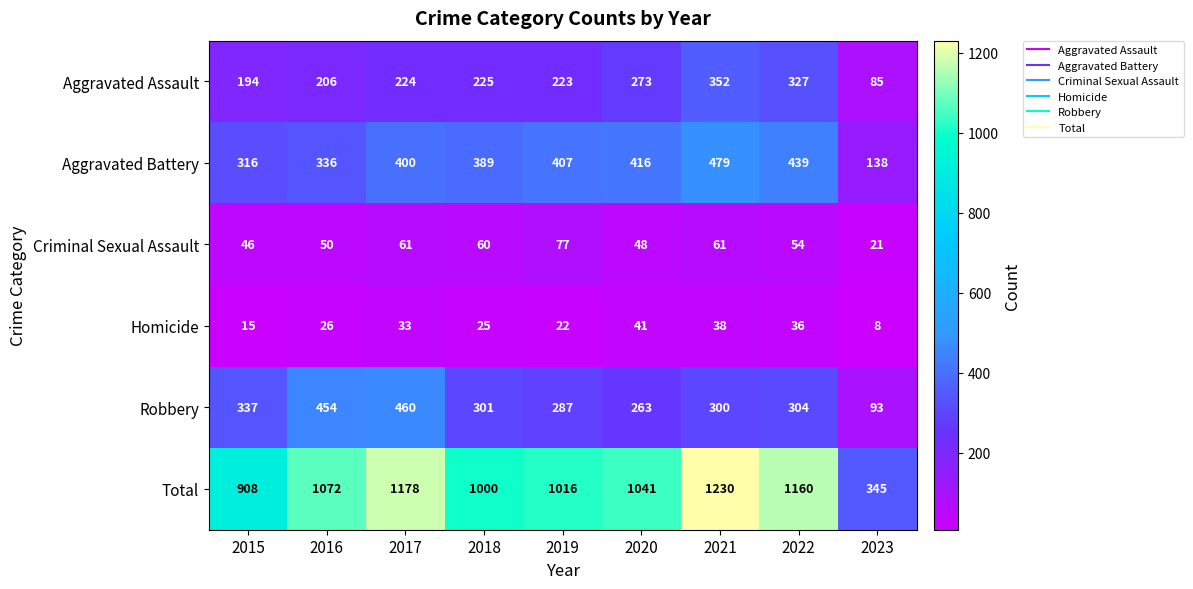

What is the sum of the Robbery values at 2016 and 2023?

547